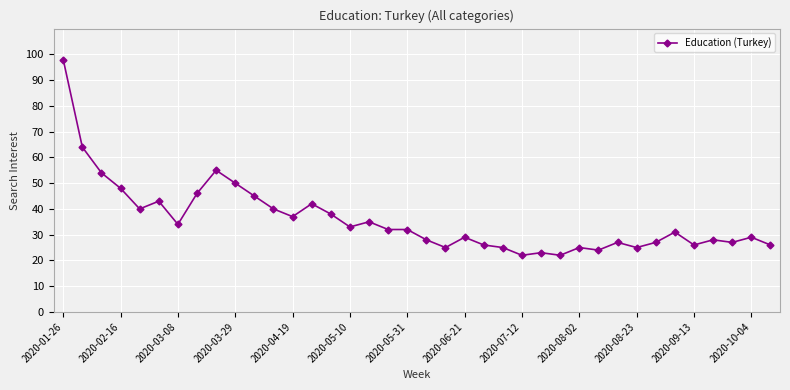

What is the minimum value shown in the chart?

22